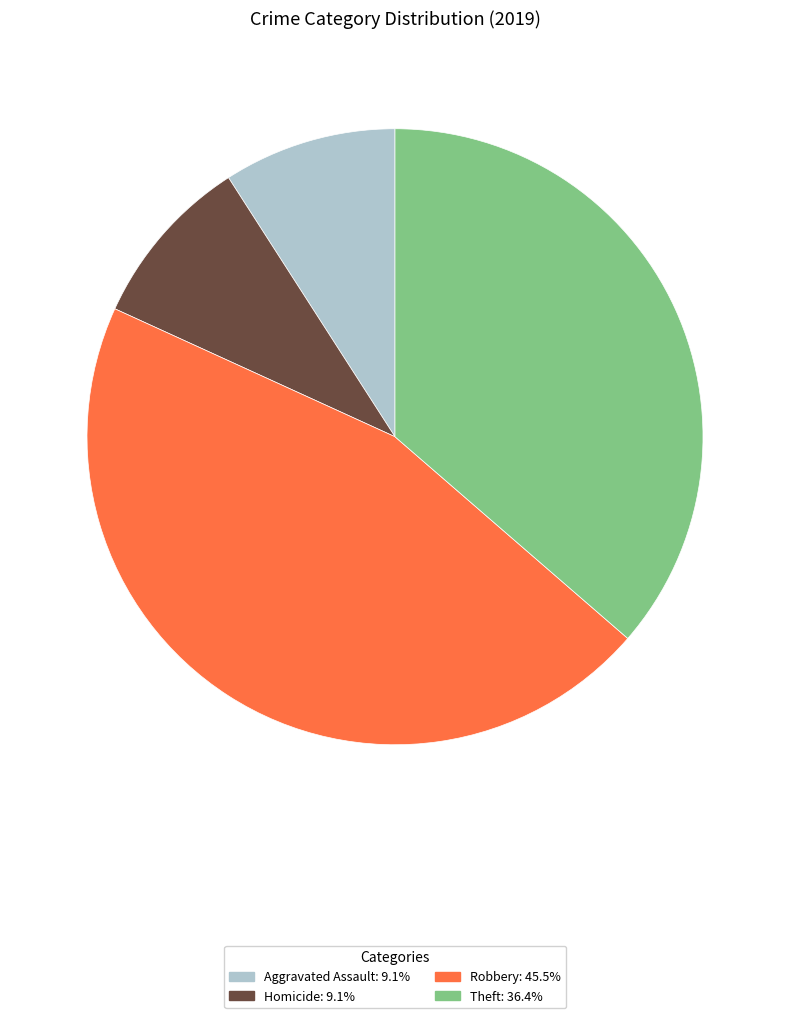

How many slices are in this pie chart?

4